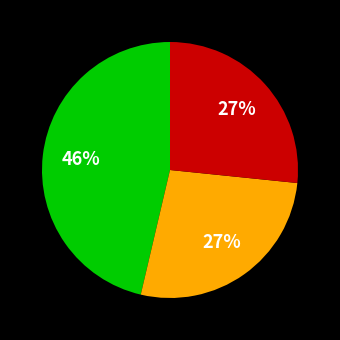

To the nearest percent, what is the average slice percentage?

33%